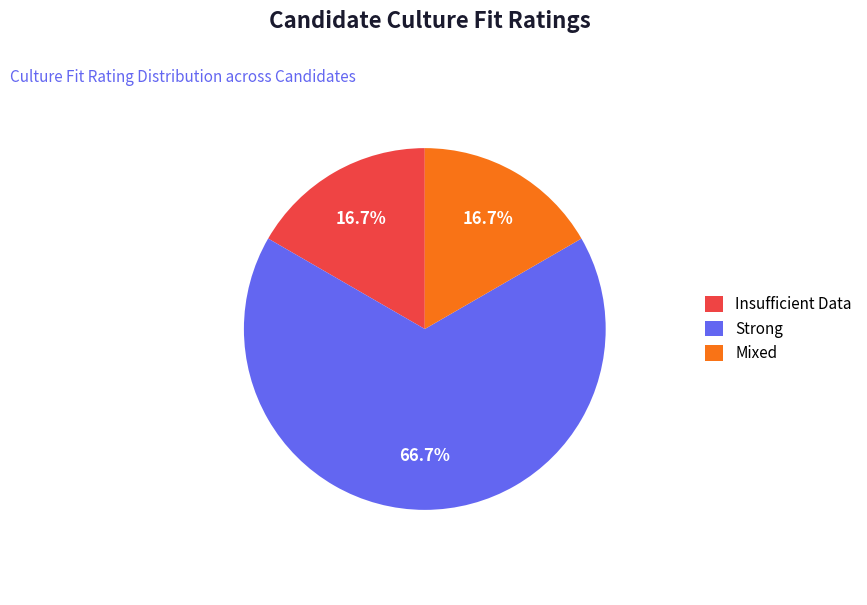

Which has a higher value, Strong or Mixed?

Strong